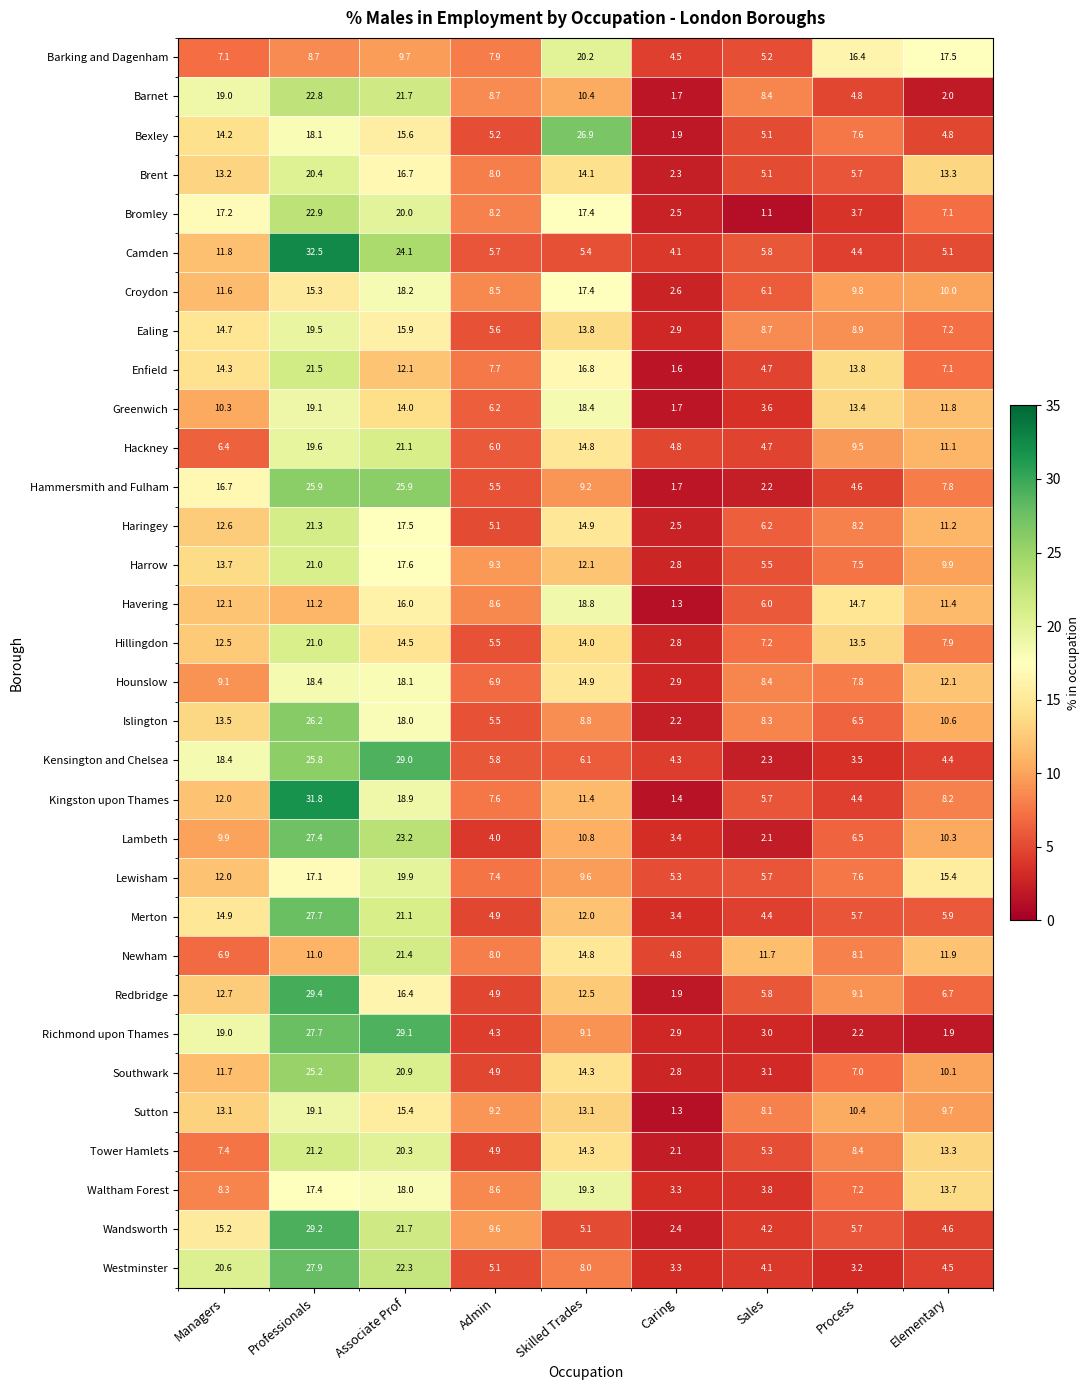

Which series has the widest spread of values?

Kingston upon Thames